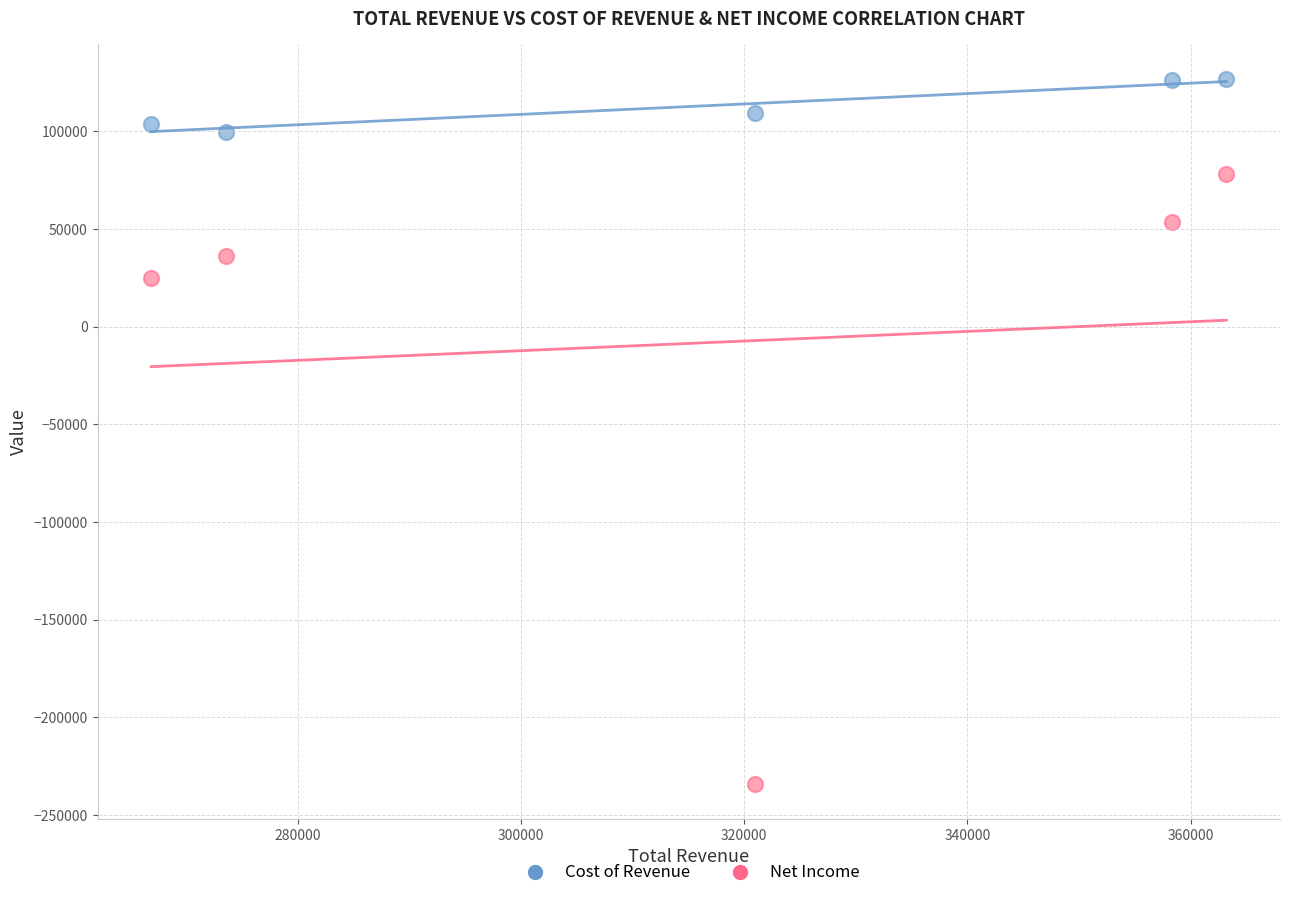

Across all series, what Y value is closest to -53700?

25100